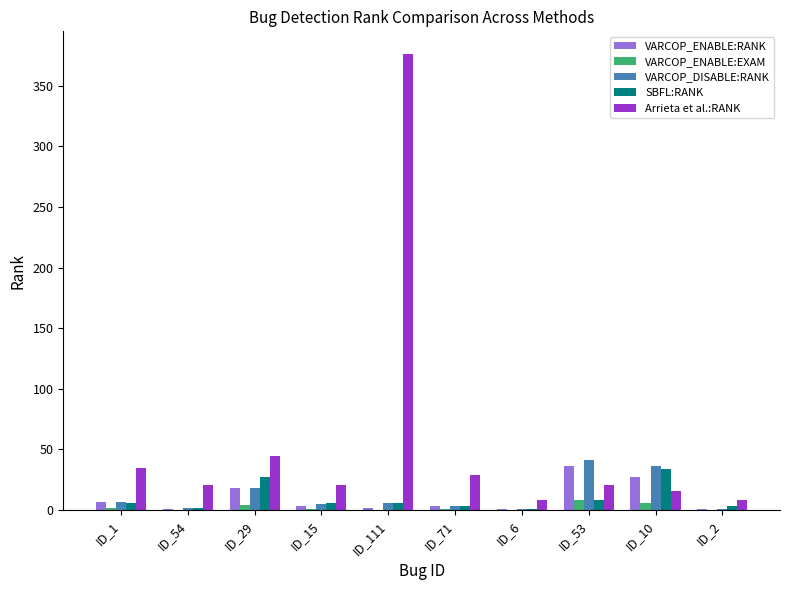

Which series has the largest total across all categories?

Arrieta et al.:RANK